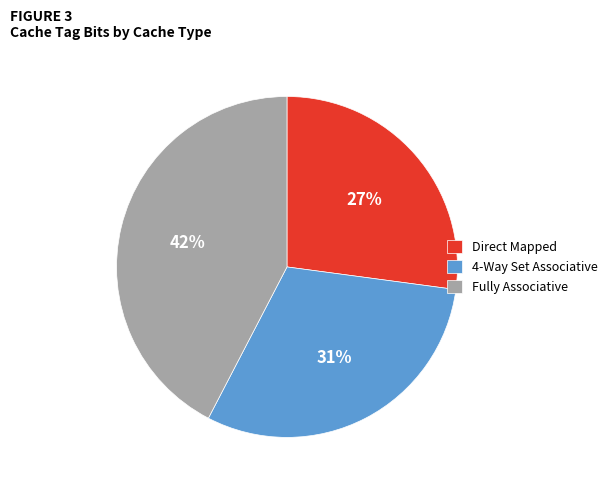

To the nearest percent, what percentage of the pie is Direct Mapped?

27%